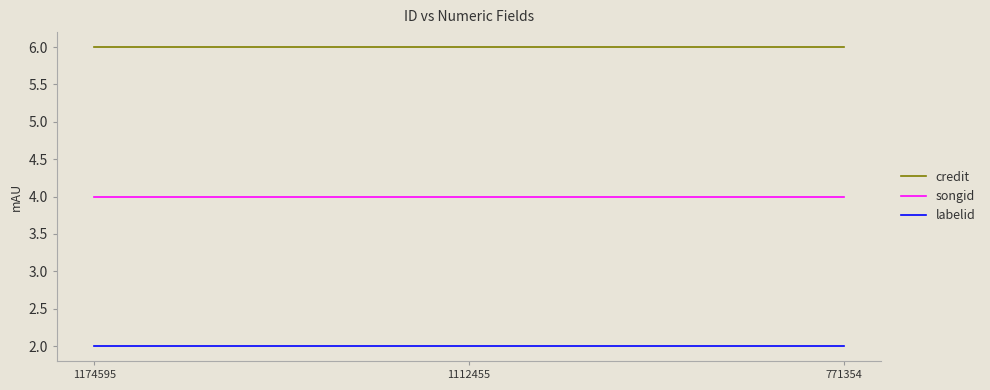

Reading right to left, transcribe all the data shown in this chart.

credit: 6	6	6
songid: 4	4	4
labelid: 2	2	2